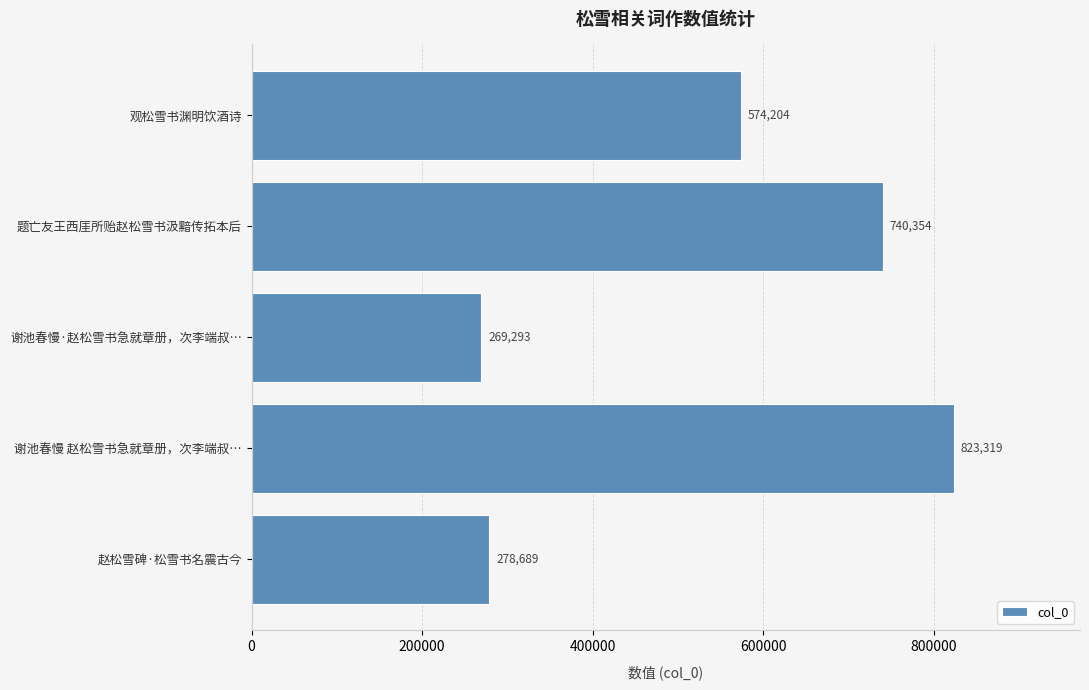

What is the ratio of the value at 谢池春慢 赵松雪书急就章册，次李端叔… to the value at 观松雪书渊明饮酒诗?

1.4